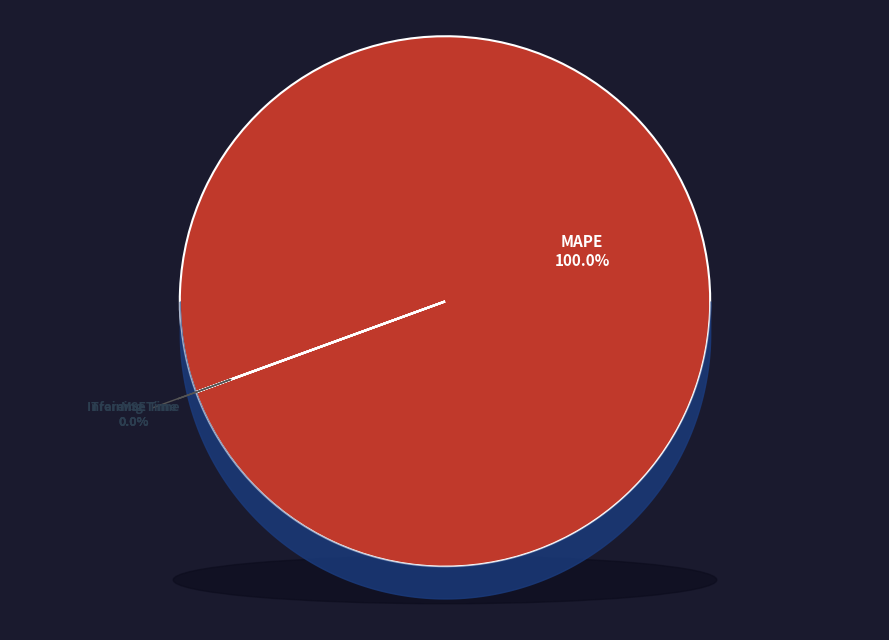

To the nearest percent, what is the average slice percentage?

25%